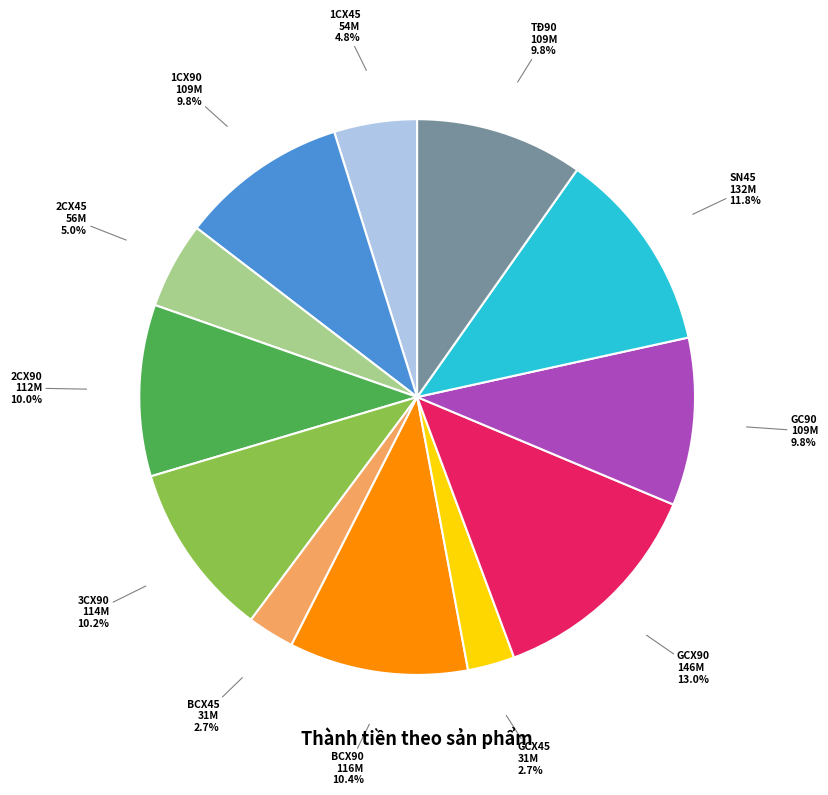

Is there a majority slice in this chart?

No